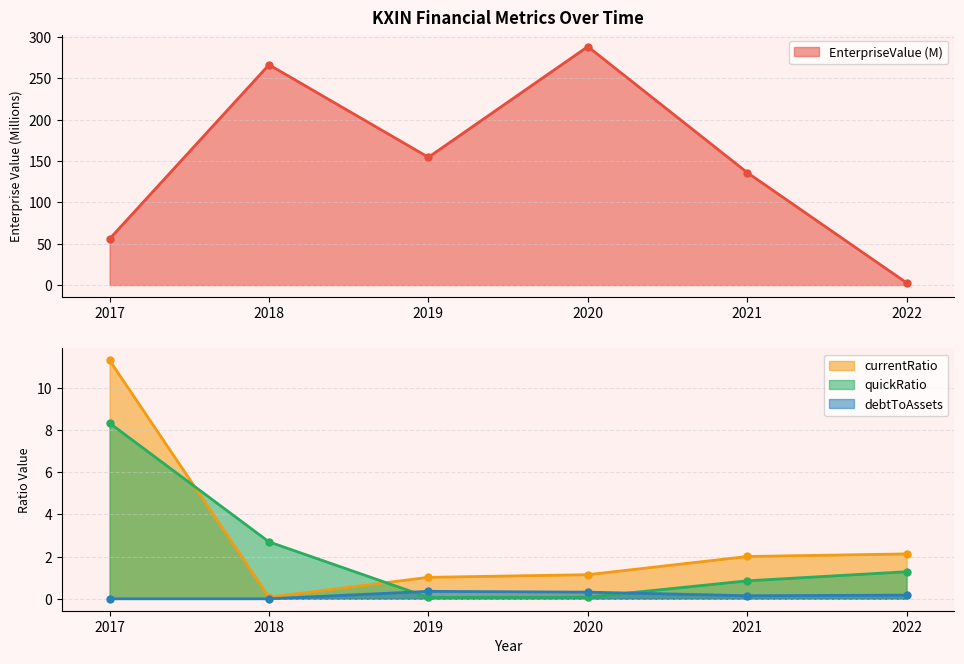

True or false: EnterpriseValue and quickRatio intersect in this chart.

False